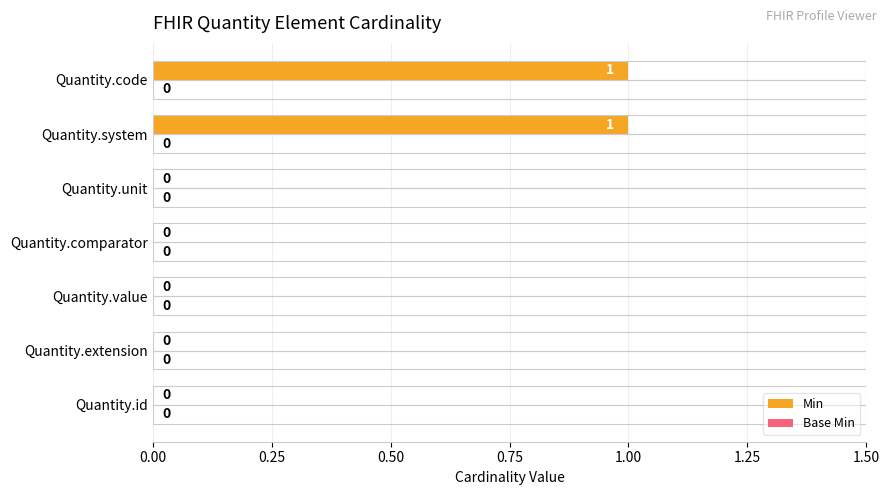

Which has a higher value, Quantity.system or Quantity.extension?

Quantity.system